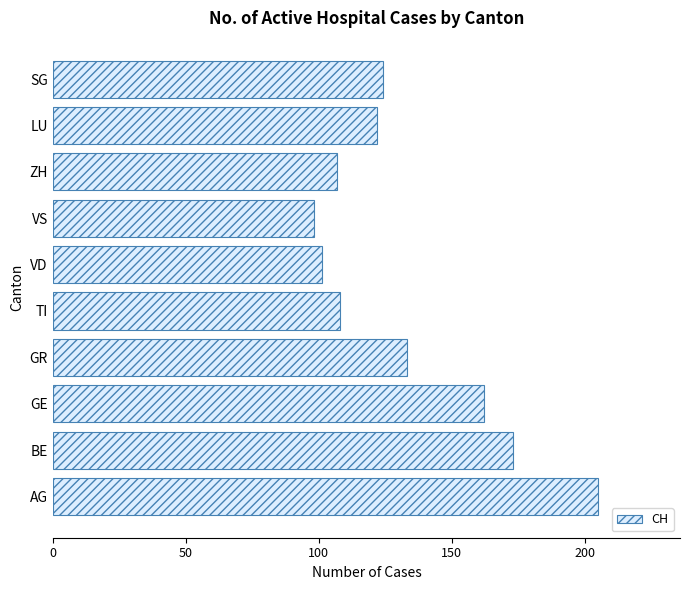

What is the change in value from BE to ZH?

-66